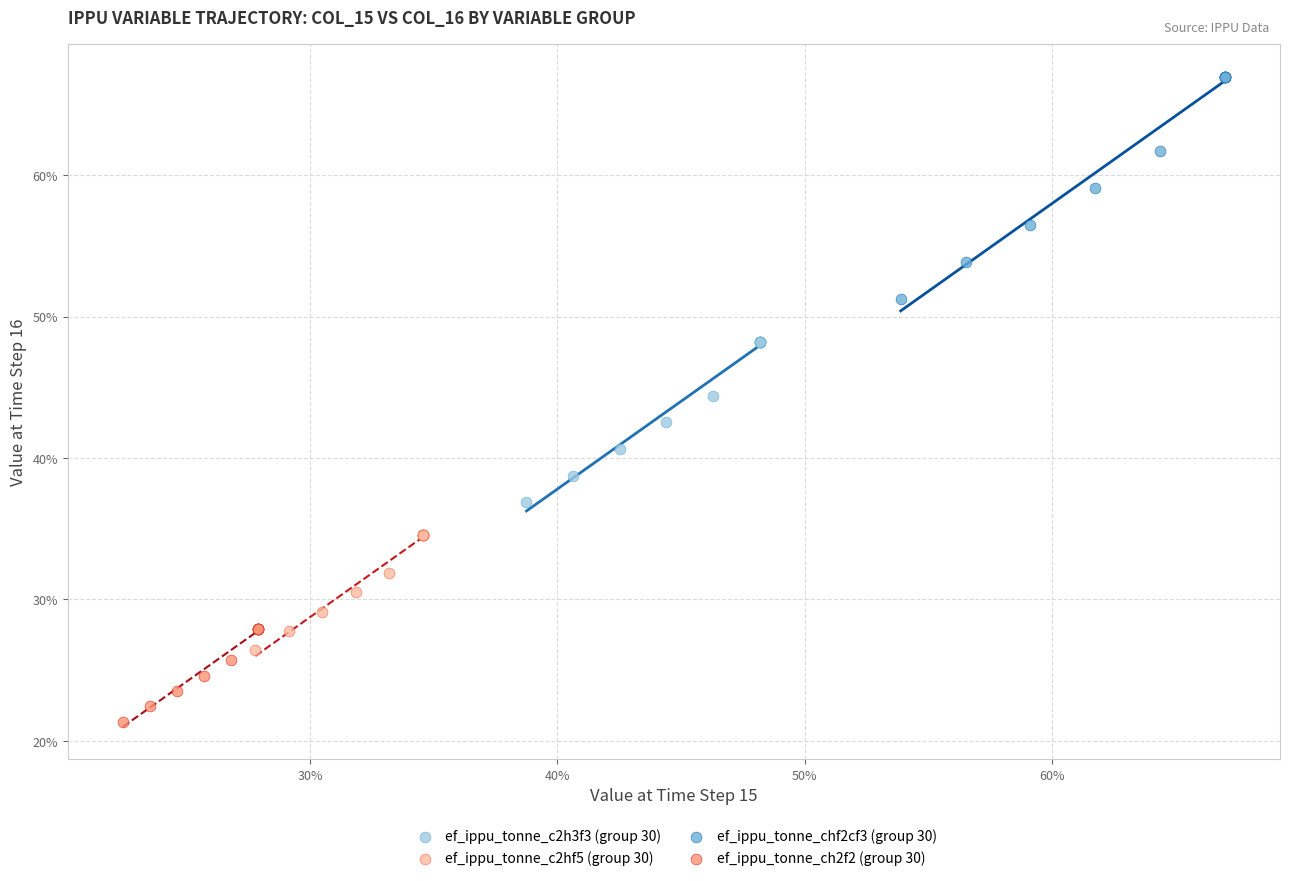

Which series reaches the minimum Y coordinate?

ef_ippu_tonne_ch2f2 (group 30)